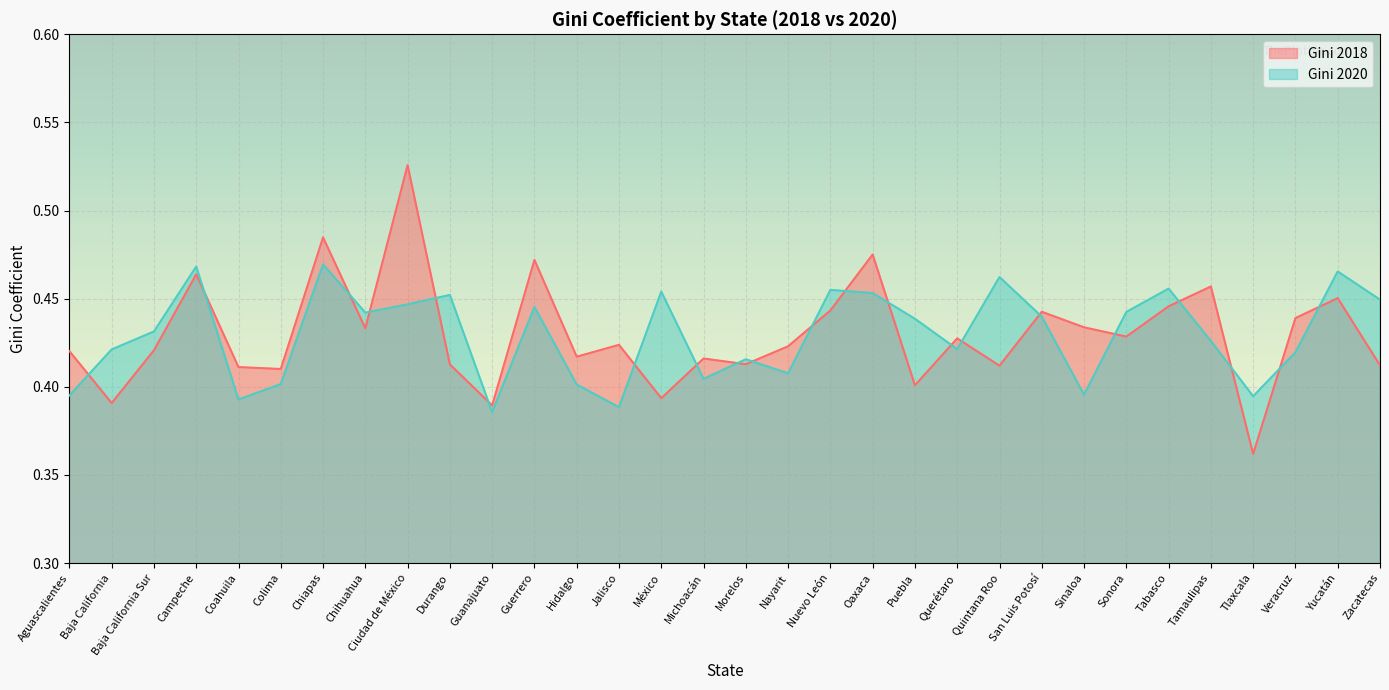

At which category does Gini 2020 reach its first local valley?

Coahuila